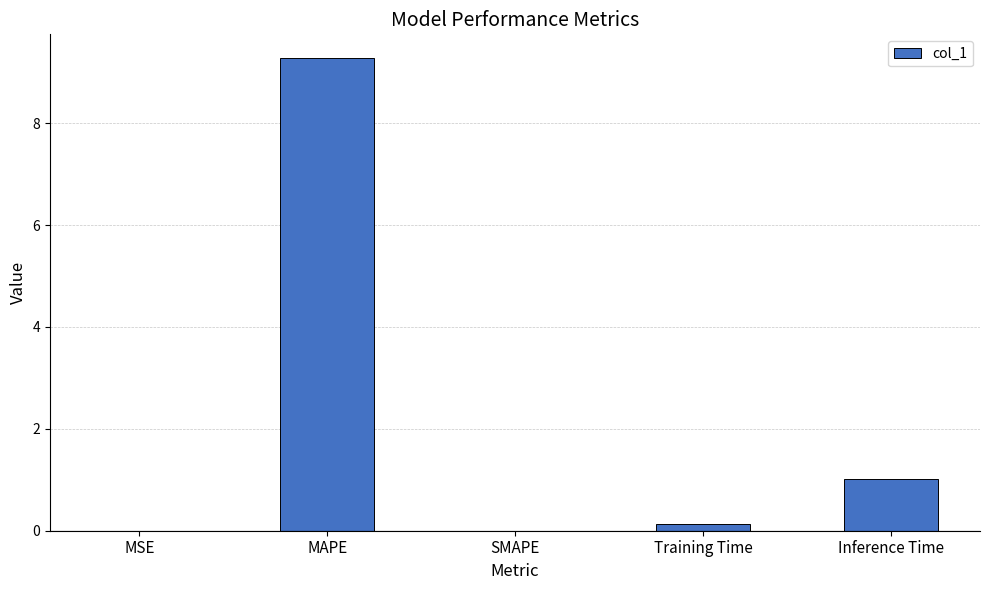

Read the value at MAPE.

9.3